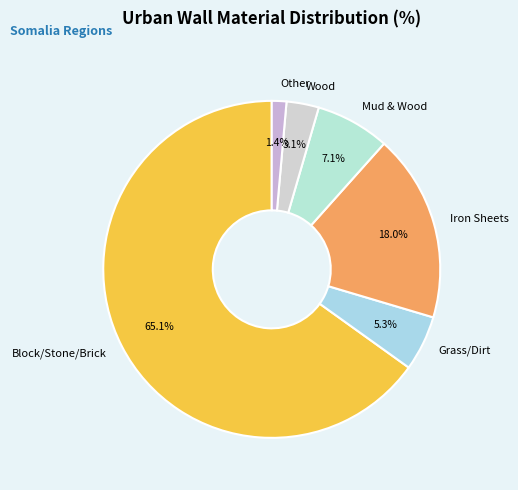

How many segments does this pie chart have?

6